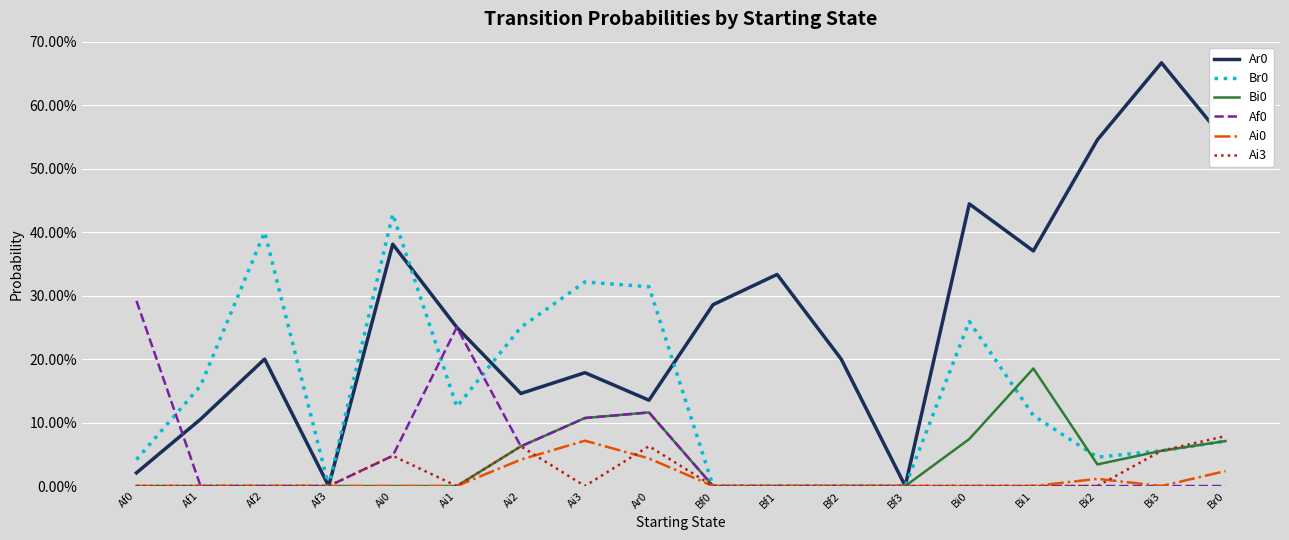

Which has a higher value, Bf0 or Ai1?

Bf0